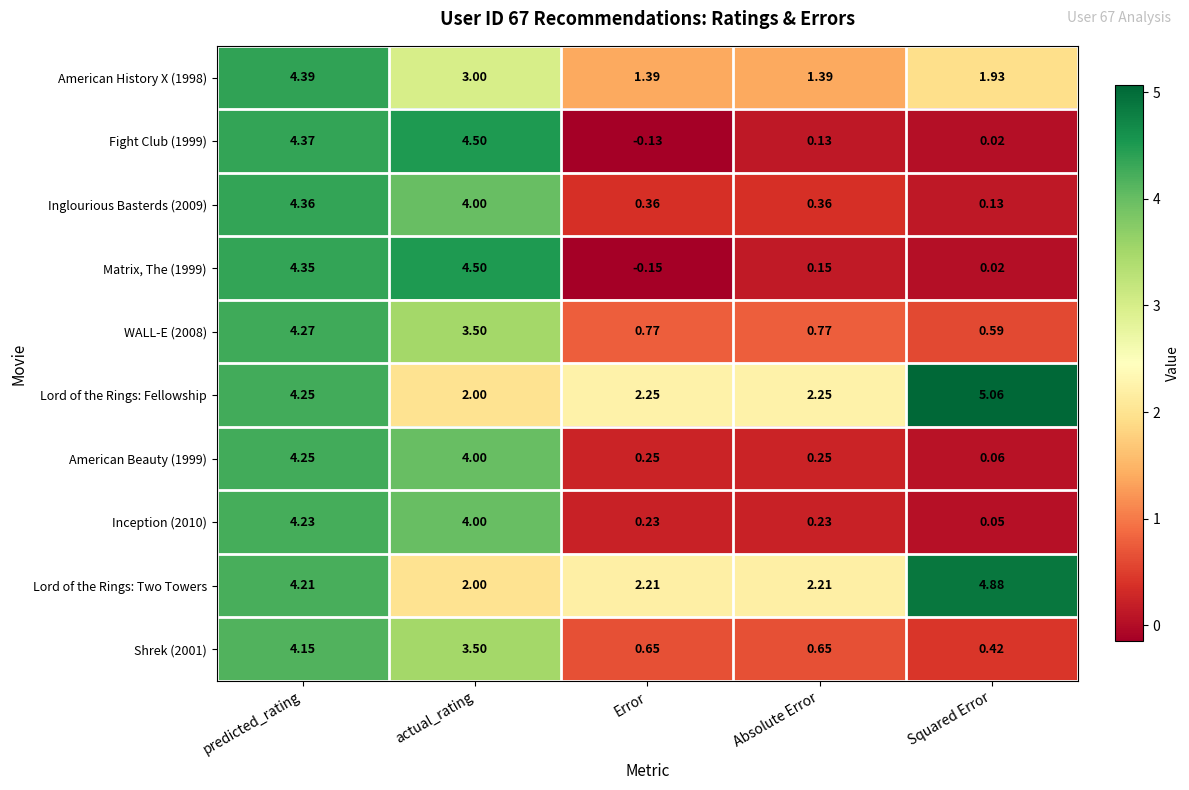

How many data points does each series have?

5